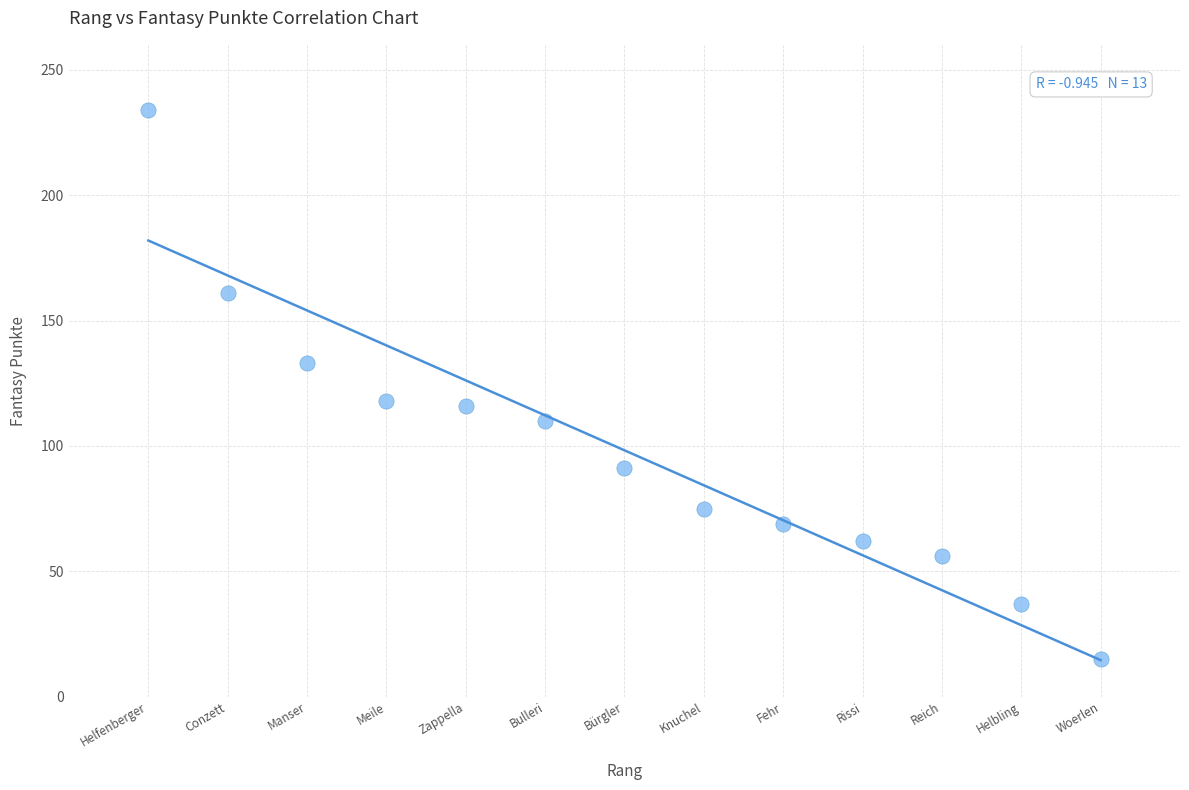

What is the range of Y values (max minus min)?

219